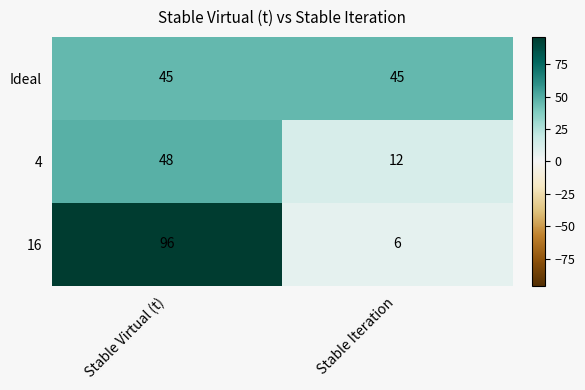

What is the average value of the 4 series?

30